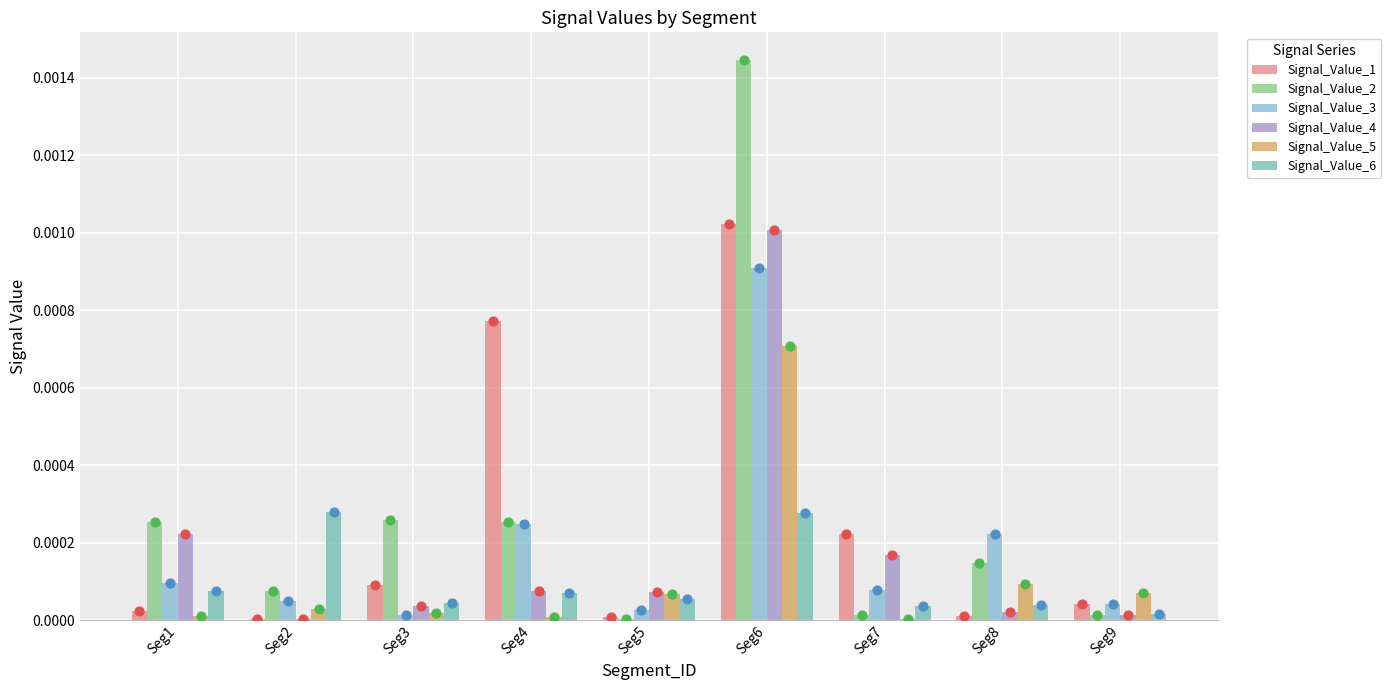

Is the value of Signal_Value_1 at Seg4 greater than the value of Signal_Value_3 at Seg8?

Yes